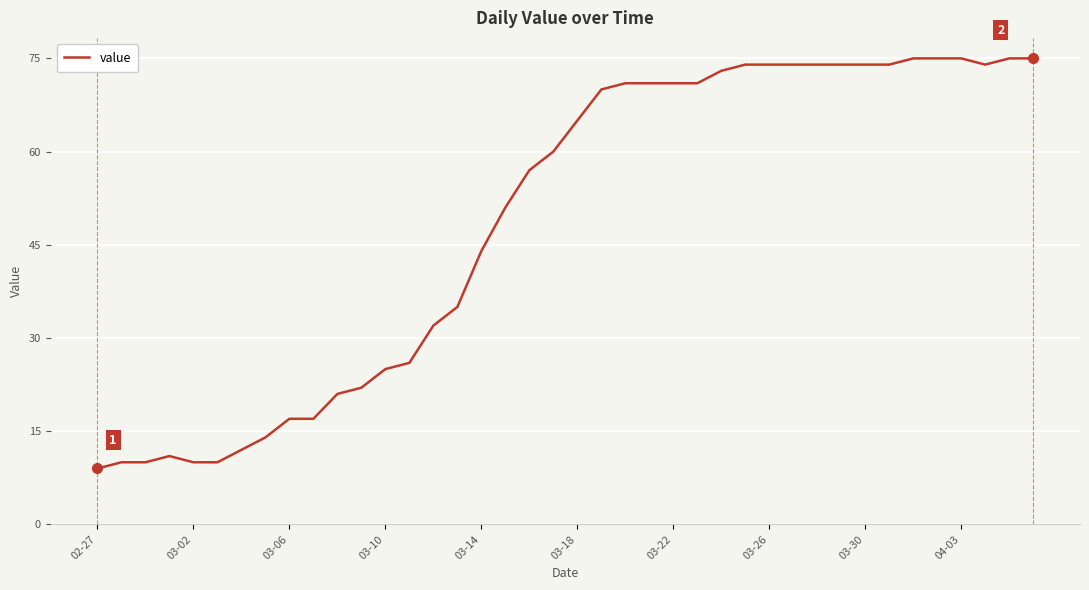

What is the difference between the maximum and minimum values?

66